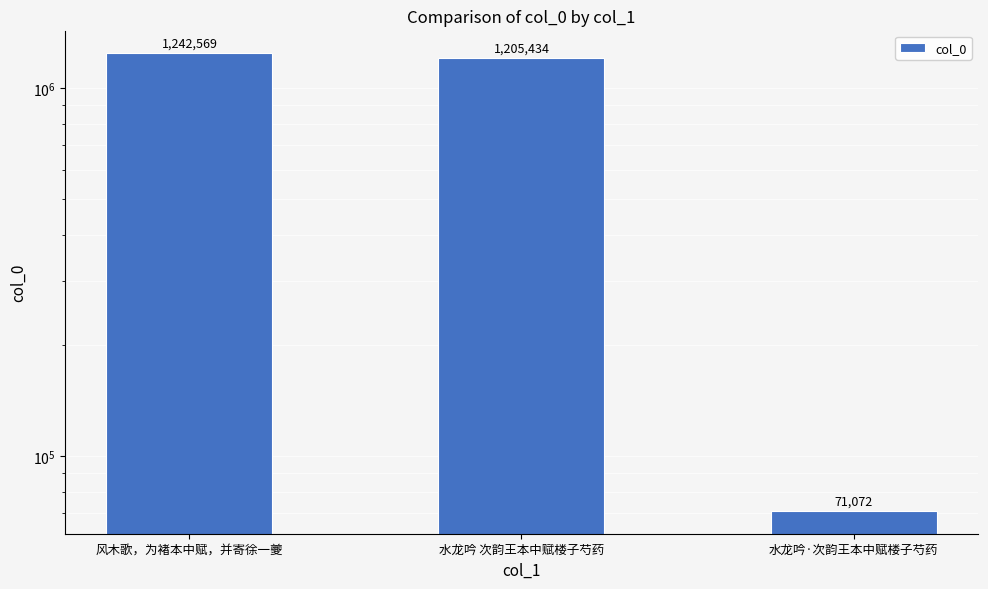

Which has a higher value, 风木歌，为褚本中赋，并寄徐一夔 or 水龙吟·次韵王本中赋楼子芍药?

风木歌，为褚本中赋，并寄徐一夔